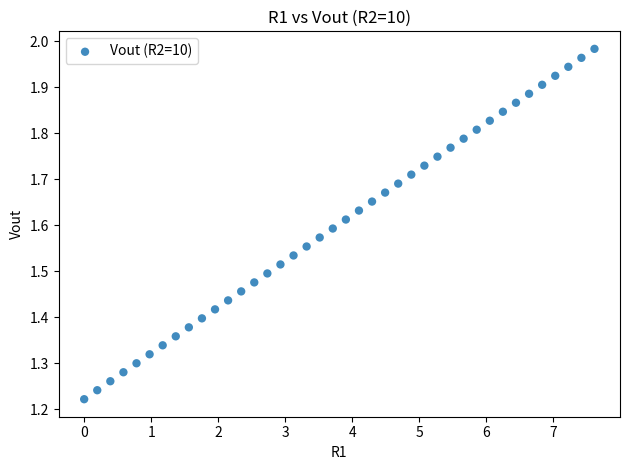

What is the range of Y values (max minus min)?

0.8